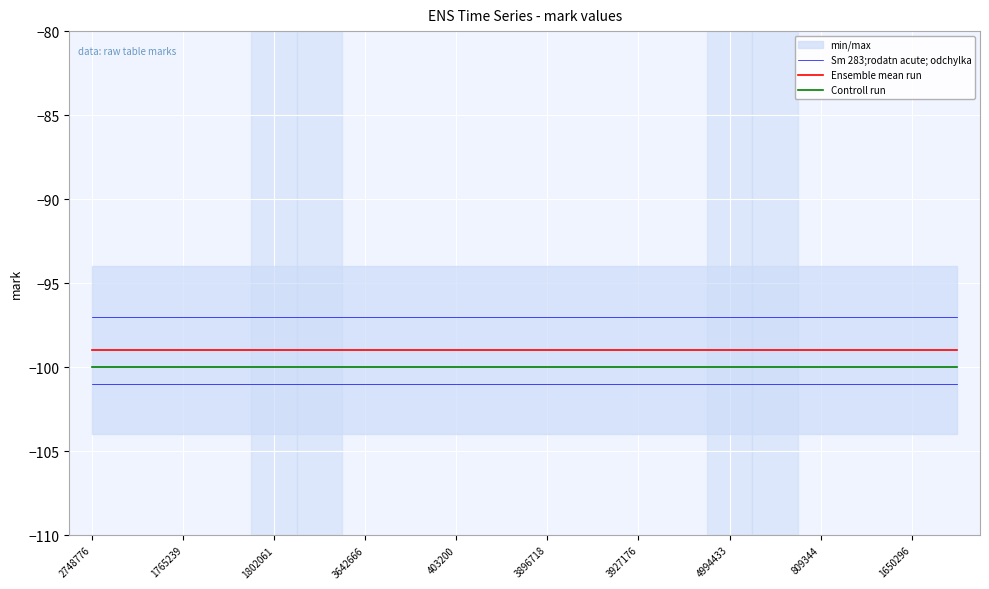

True or false: Controll run and Sm 283;rodatn acute; odchylka cross at least once.

False